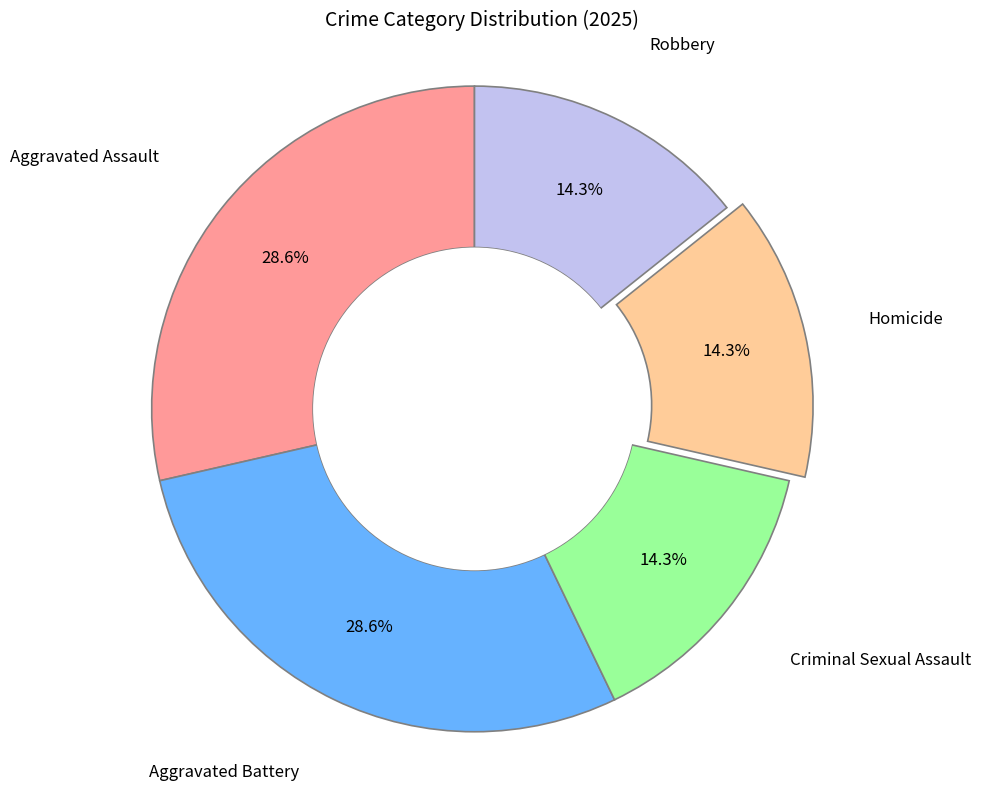

What percentage is the Robbery slice, to the nearest percent?

14%